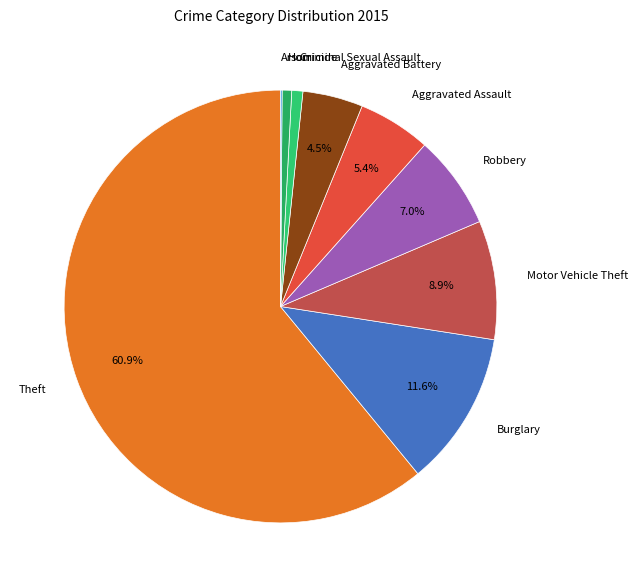

To the nearest percent, what is the average slice percentage?

11%